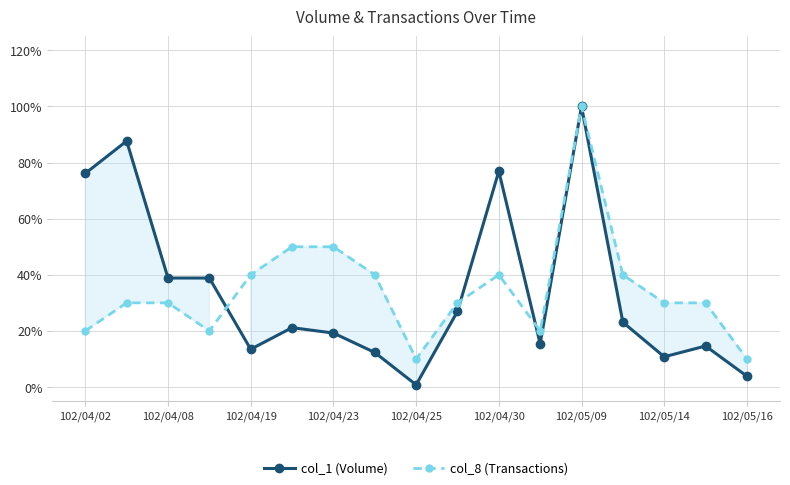

Where is col_8 (Transactions) nearest to the value 0?

102/04/25